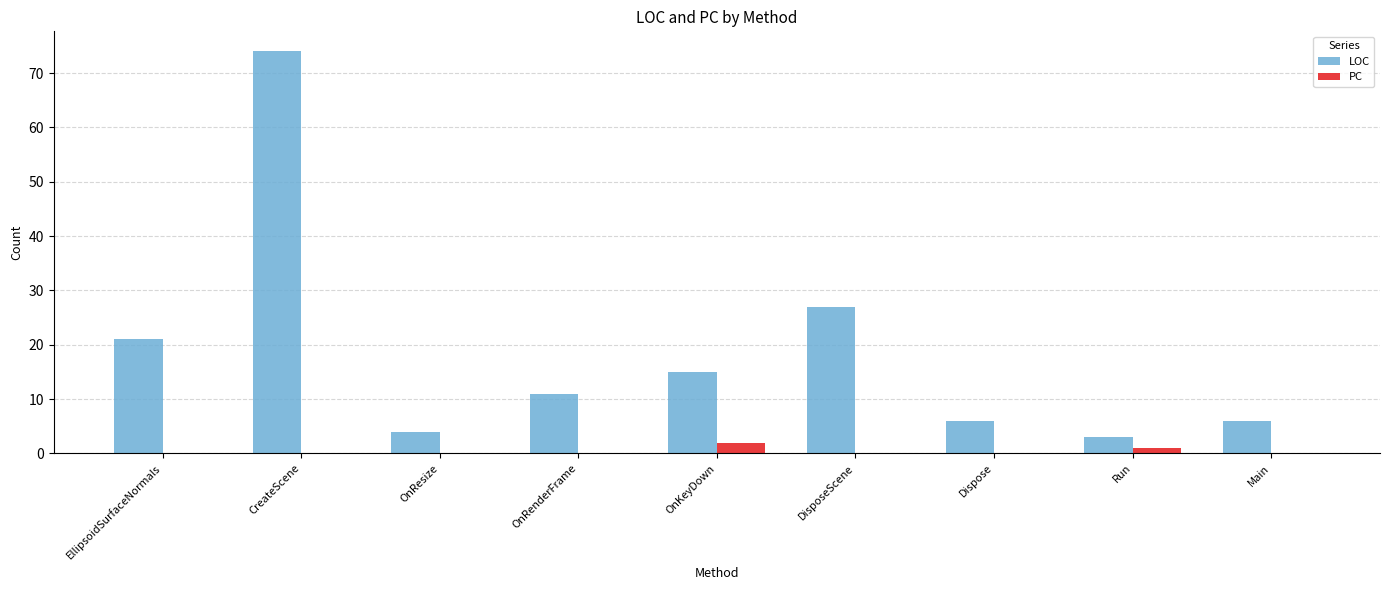

The LOC series shows 13 at DisposeScene. True or false?

False